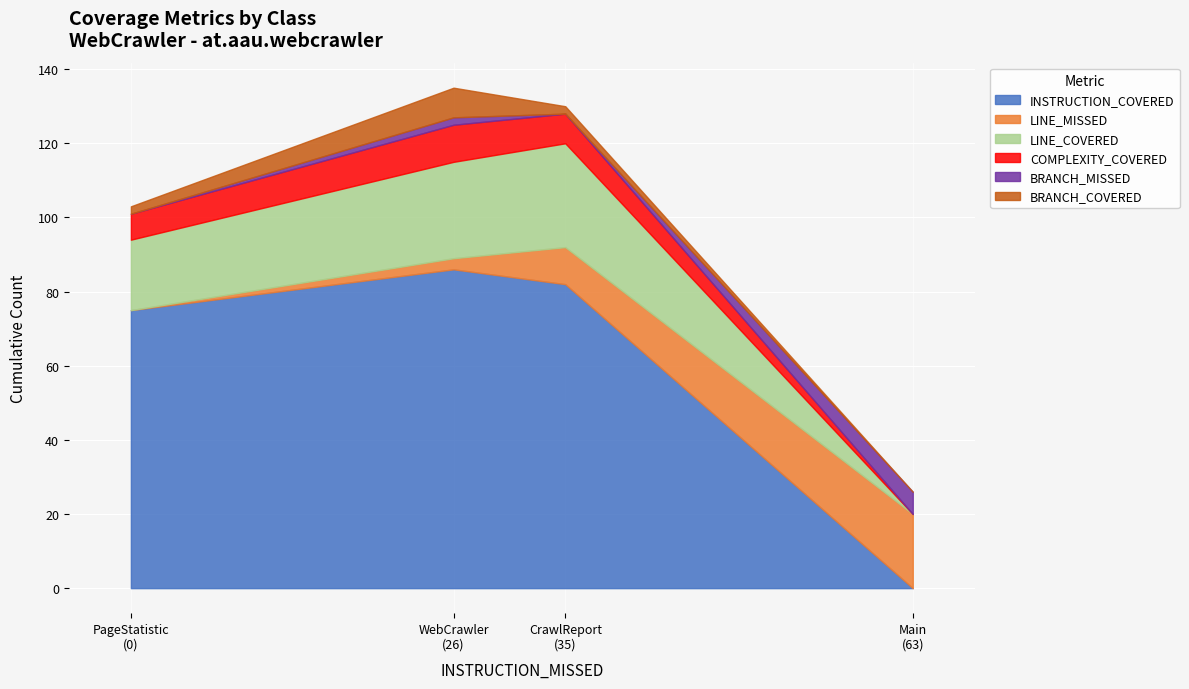

At which category is the sum across all series the highest?

WebCrawler